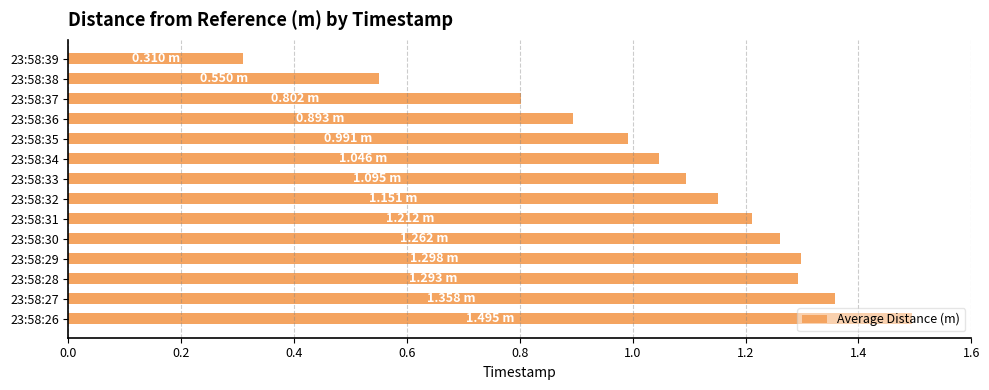

Between 23:58:37 and 23:58:32, which is larger?

23:58:32